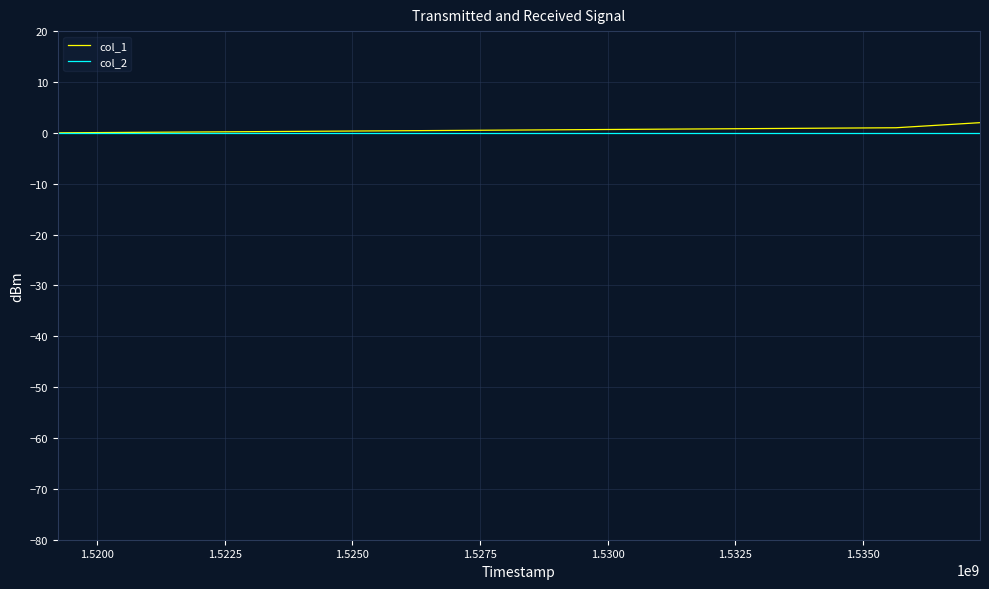

Reading left to right, transcribe all the data shown in this chart.

col_1: 0	1	2
col_2: 0	0	0